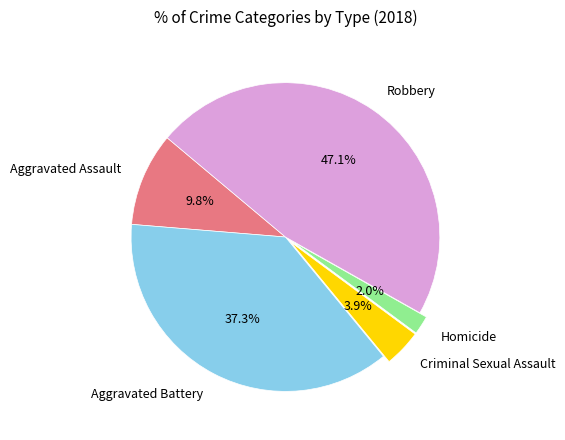

Approximately how many times larger is the value at Criminal Sexual Assault compared to Aggravated Battery?

0.1